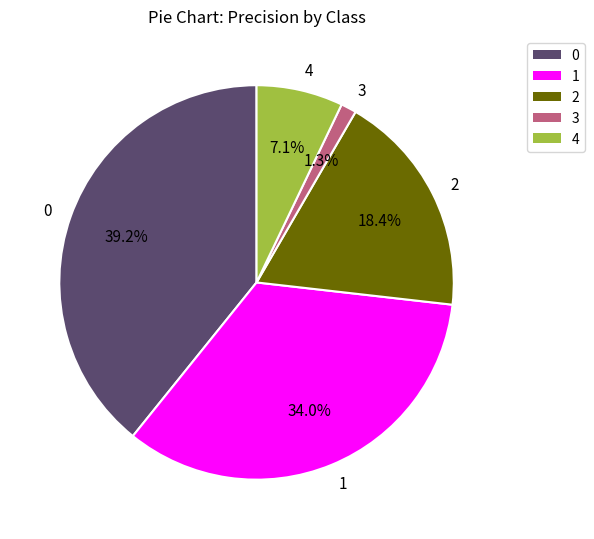

Does 0 represent more than half of the total?

No